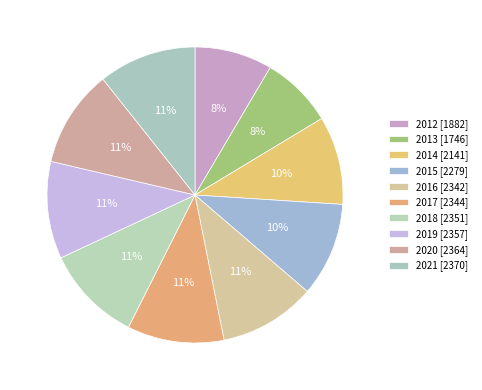

How many slices are in this pie chart?

10